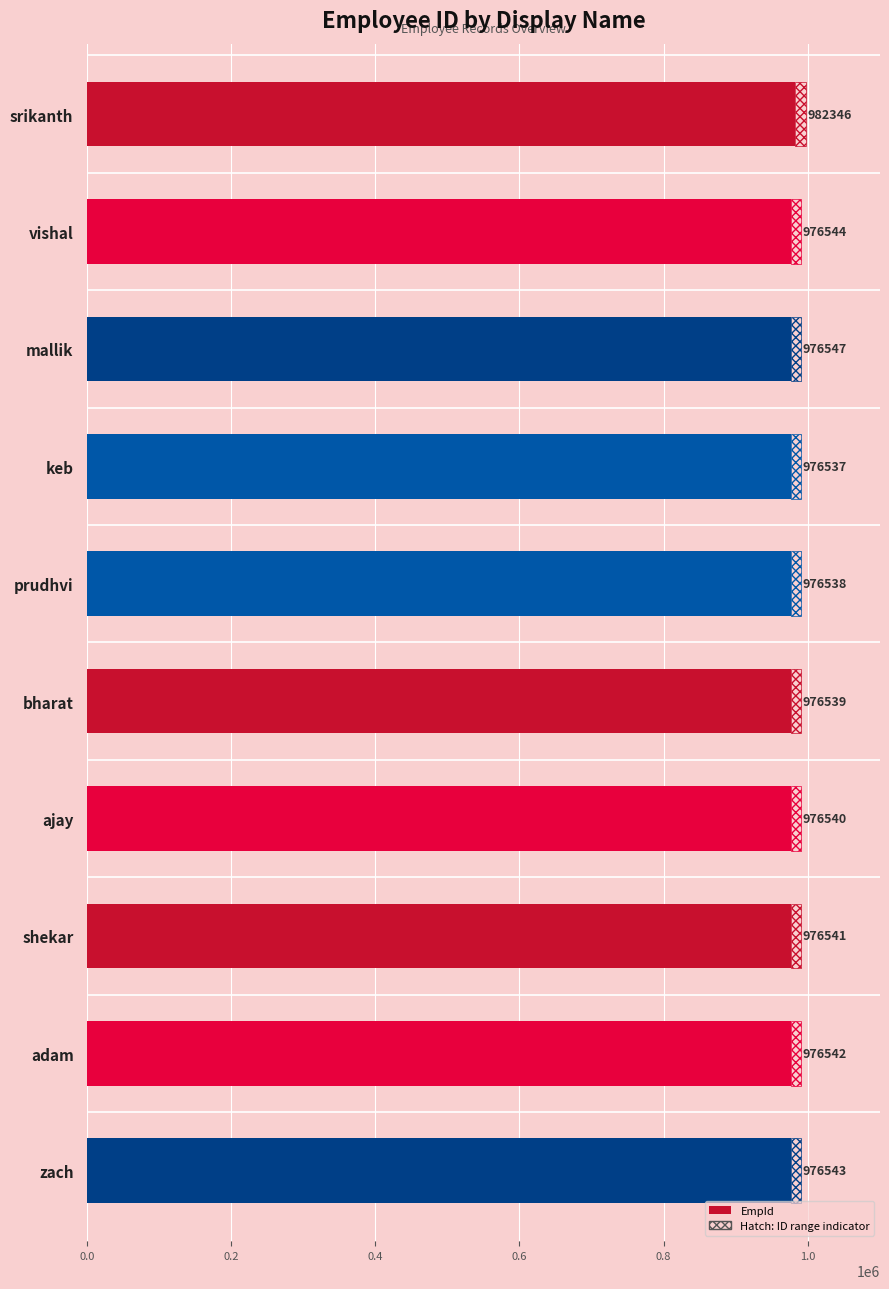

Between bharat and shekar, which is larger?

shekar